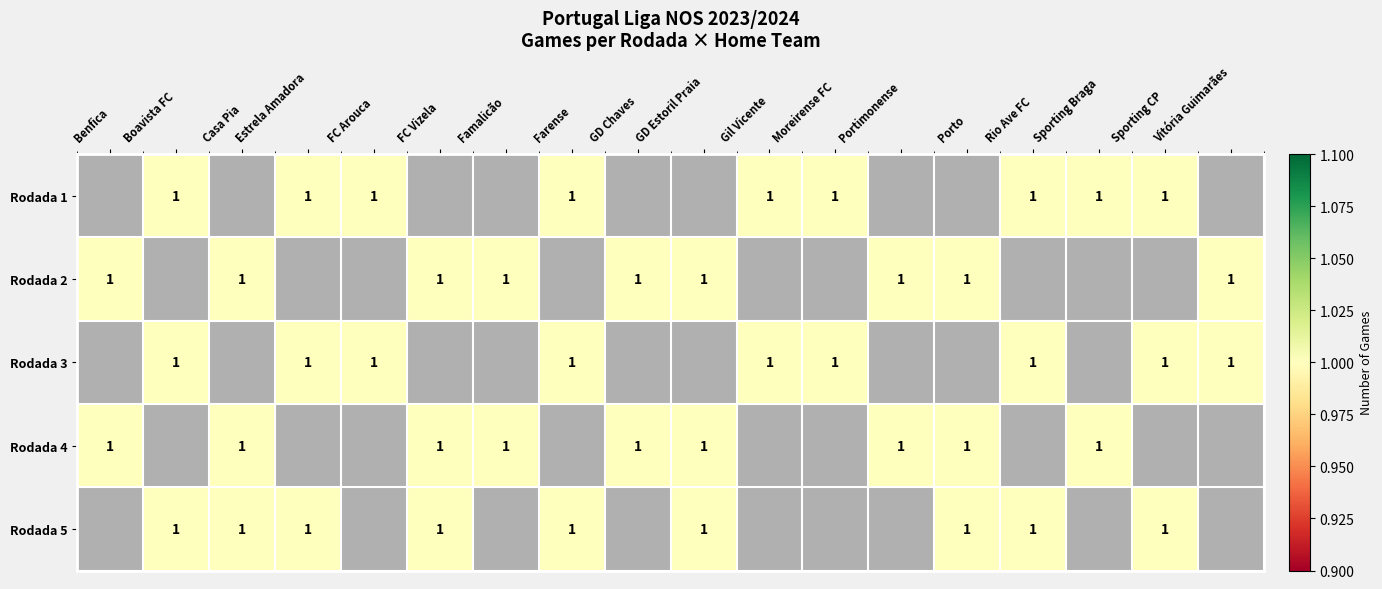

List the labels in order of row_1 value, largest first.

Benfica, Boavista FC, Casa Pia, Estrela Amadora, FC Arouca, FC Vizela, Famalicão, Farense, GD Chaves, GD Estoril Praia, Gil Vicente, Moreirense FC, Portimonense, Porto, Rio Ave FC, Sporting Braga, Sporting CP, Vitória Guimarães